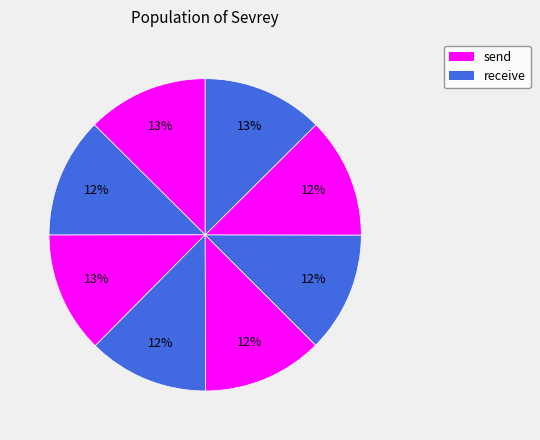

How many segments does this pie chart have?

8